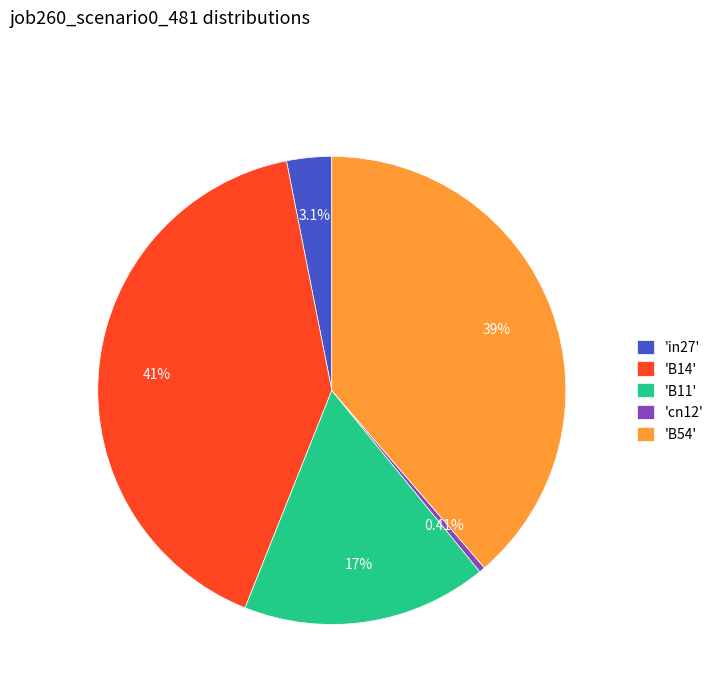

Which slice is the largest?

'B14'